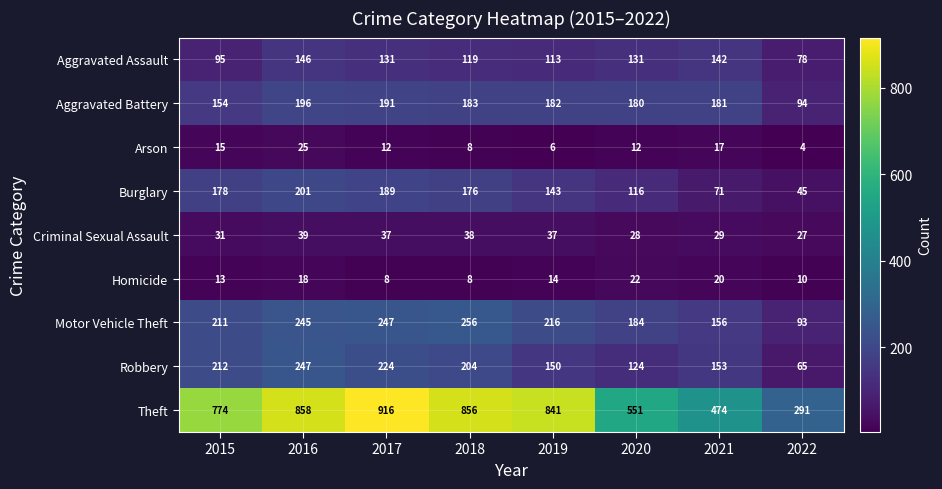

Rank the series by their maximum value, from highest to lowest.

Theft, Motor Vehicle Theft, Robbery, Burglary, Aggravated Battery, Aggravated Assault, Criminal Sexual Assault, Arson, Homicide